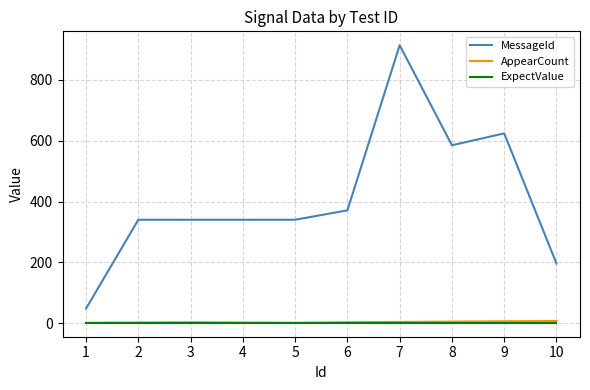

True or false: MessageId and AppearCount intersect in this chart.

False